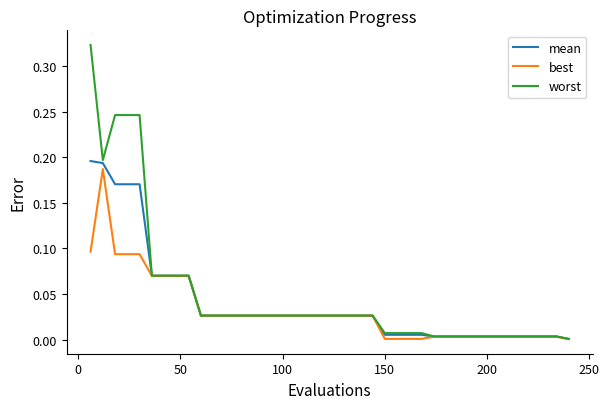

Which series has the largest range (max minus min)?

worst